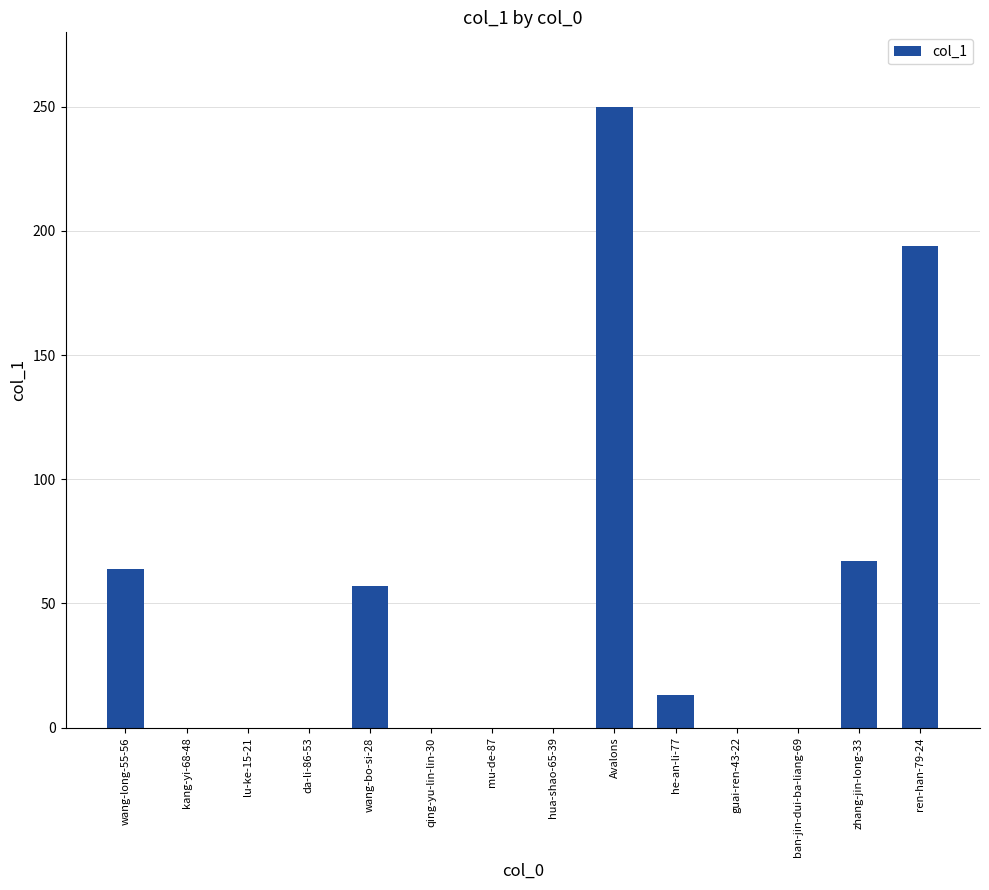

The chart shows a value of 250 at Avalons. True or false?

True